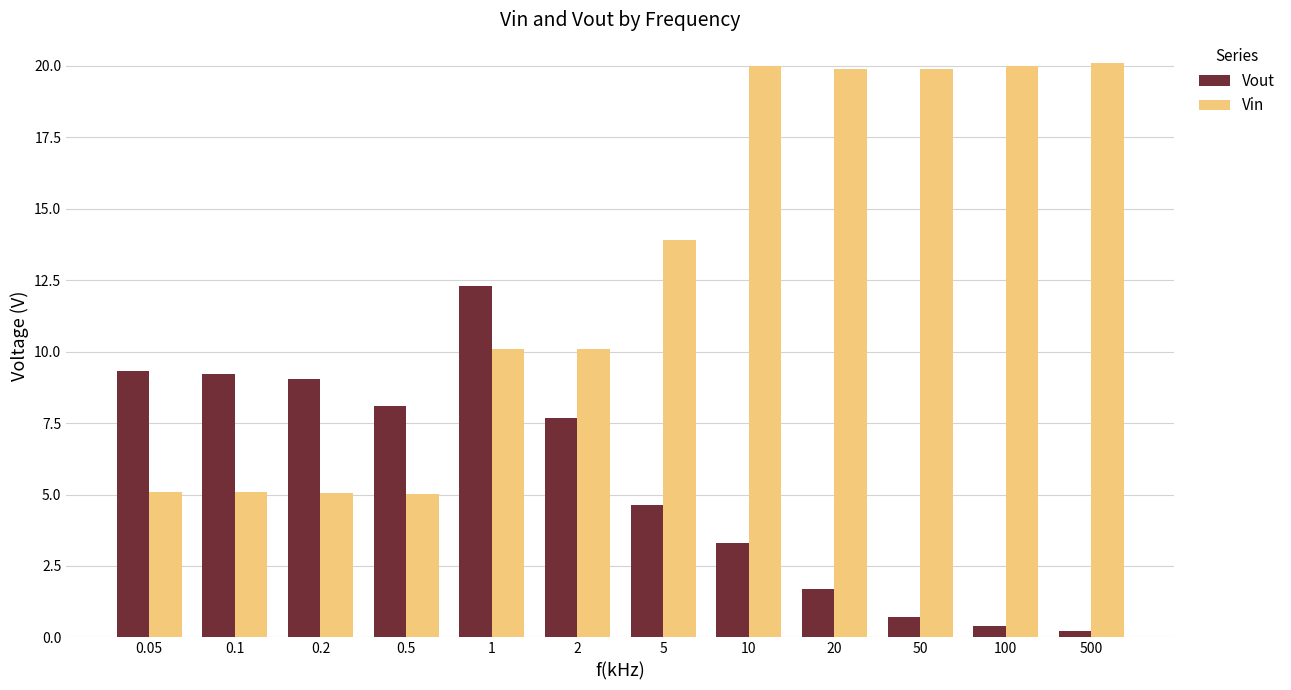

List the series in order of their overall mean, highest first.

Vin, Vout